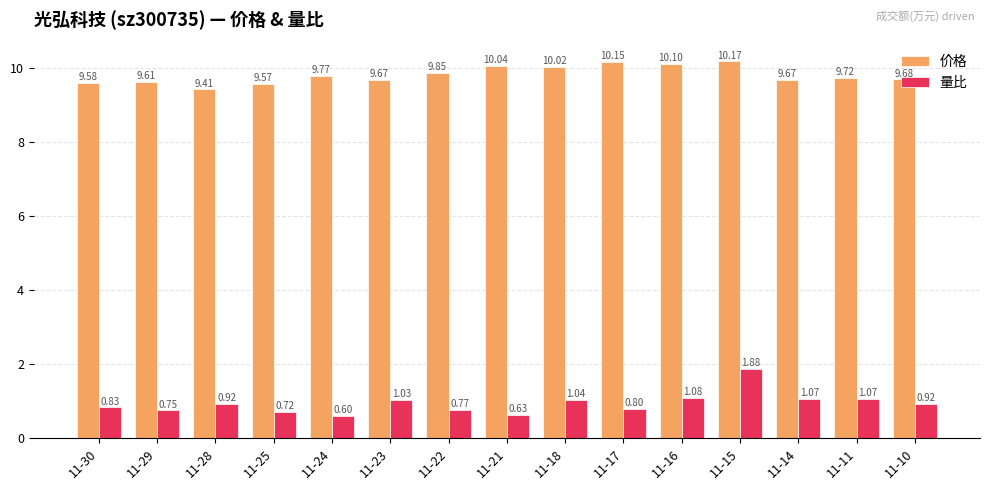

How many series are shown in this chart?

2